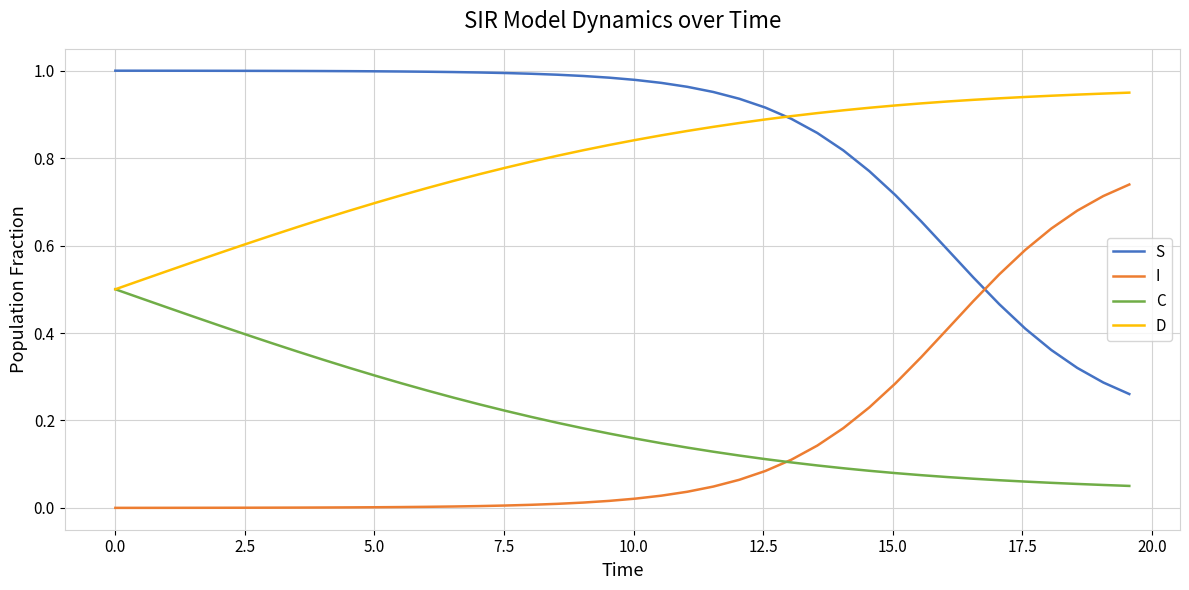

Rank the series by their maximum value, from highest to lowest.

S, D, I, C